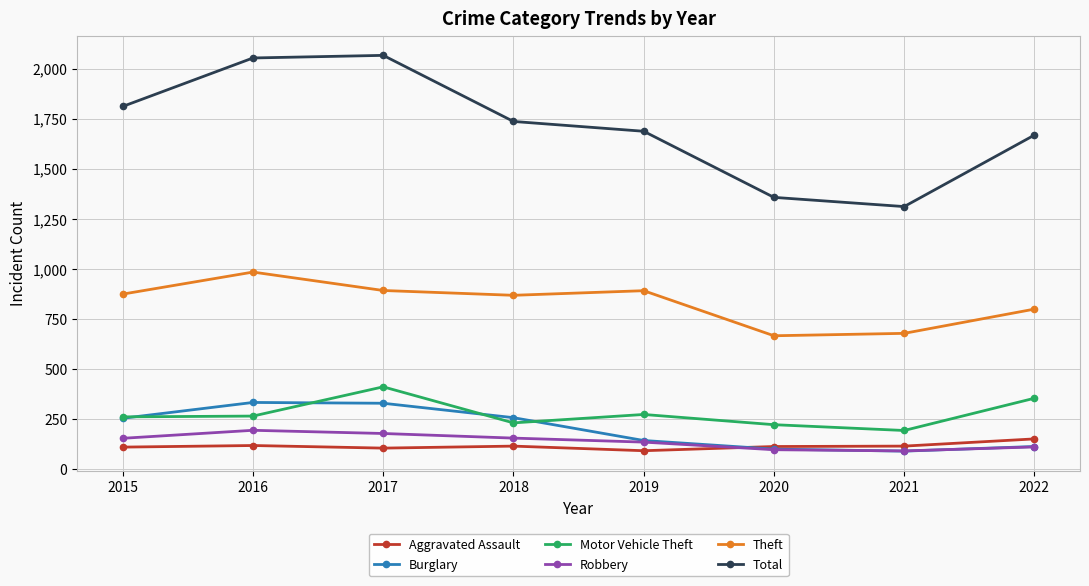

Where is the first local minimum for Theft?

2018